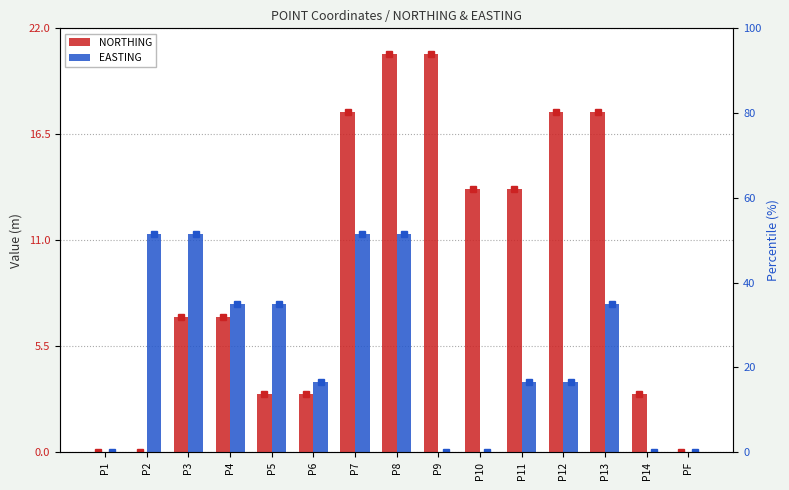

At P6, list the series in order from largest to smallest.

EASTING, NORTHING